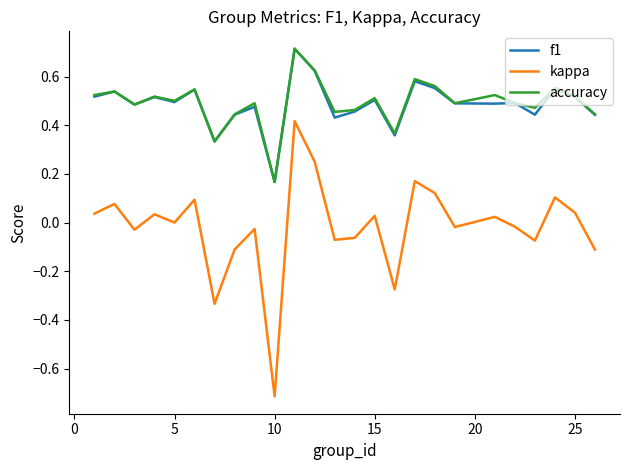

What is the greatest value displayed?

0.7